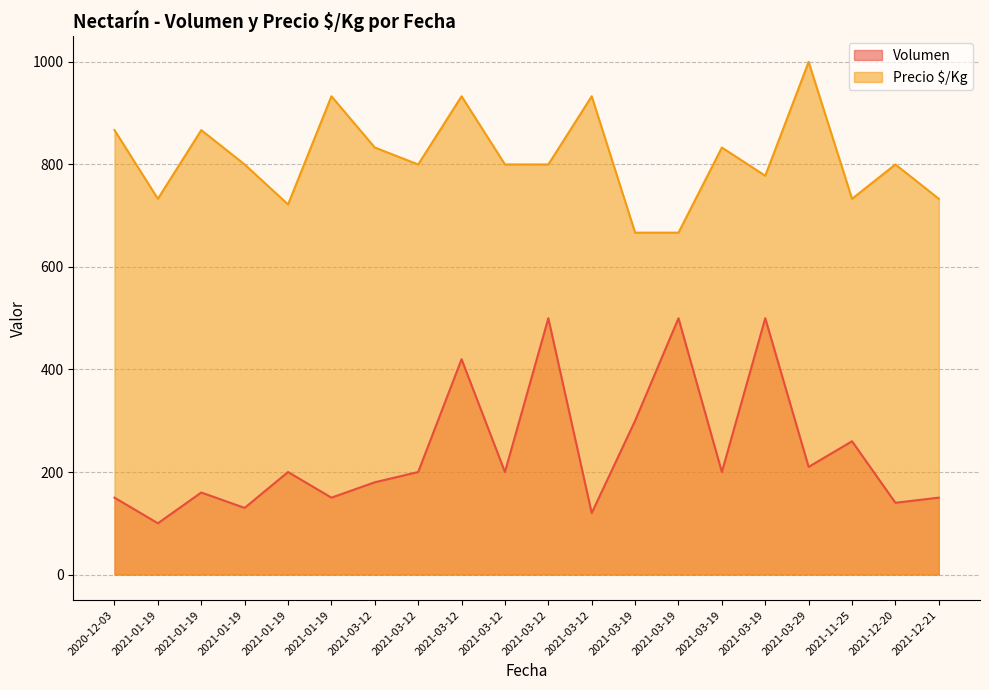

What is the highest value of the Volumen series?

500